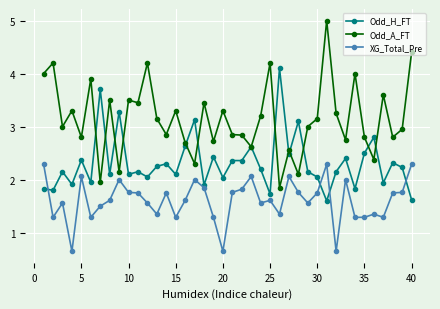

How many lines are shown in the chart?

3